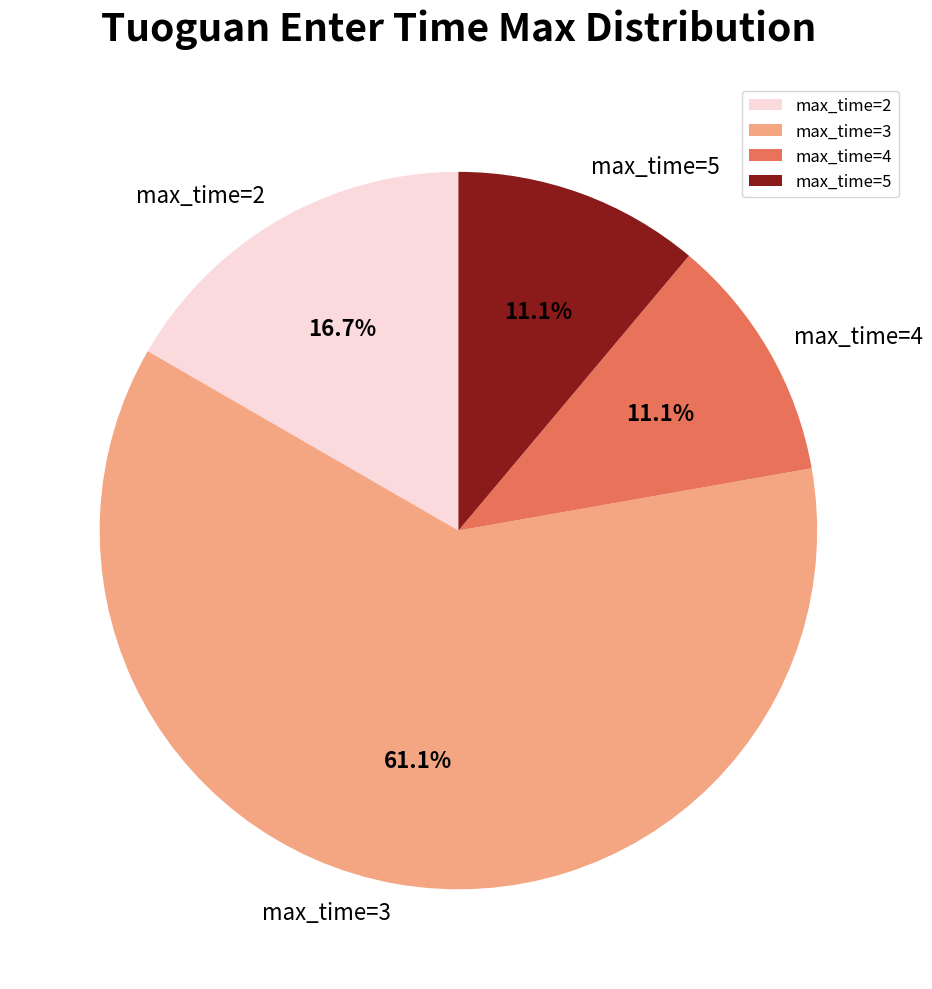

Which has a higher value, max_time=5 or max_time=3?

max_time=3